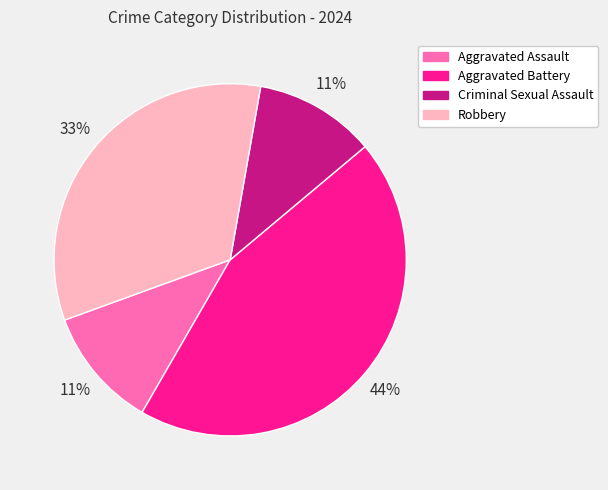

Which slice is the largest?

Aggravated Battery